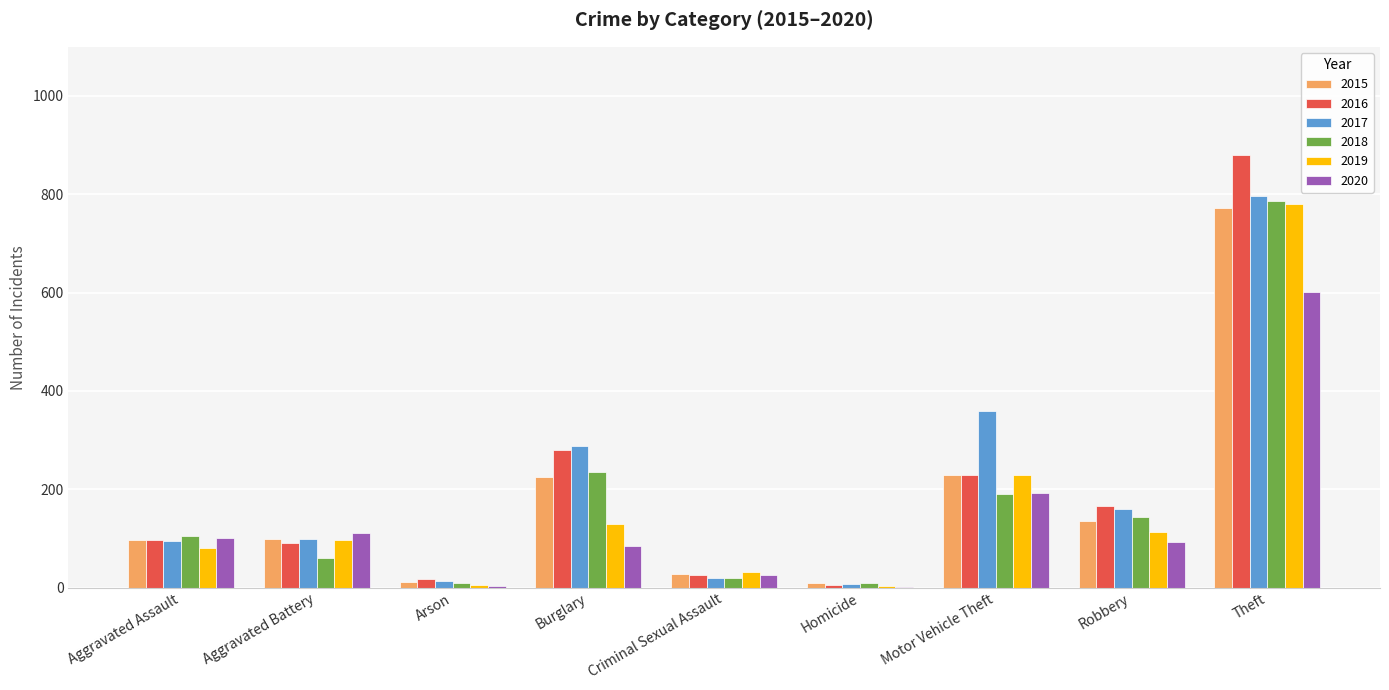

Which series has the largest range (max minus min)?

2016